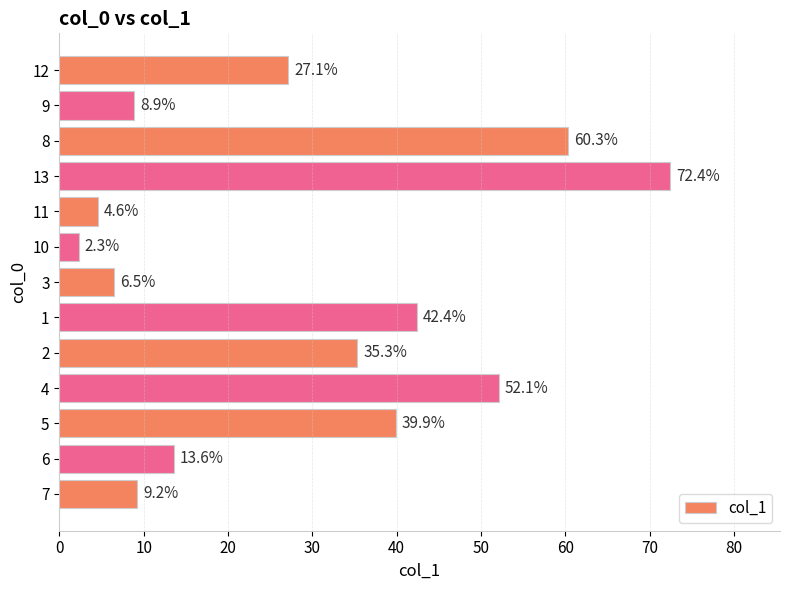

How many data points are above 27?

7